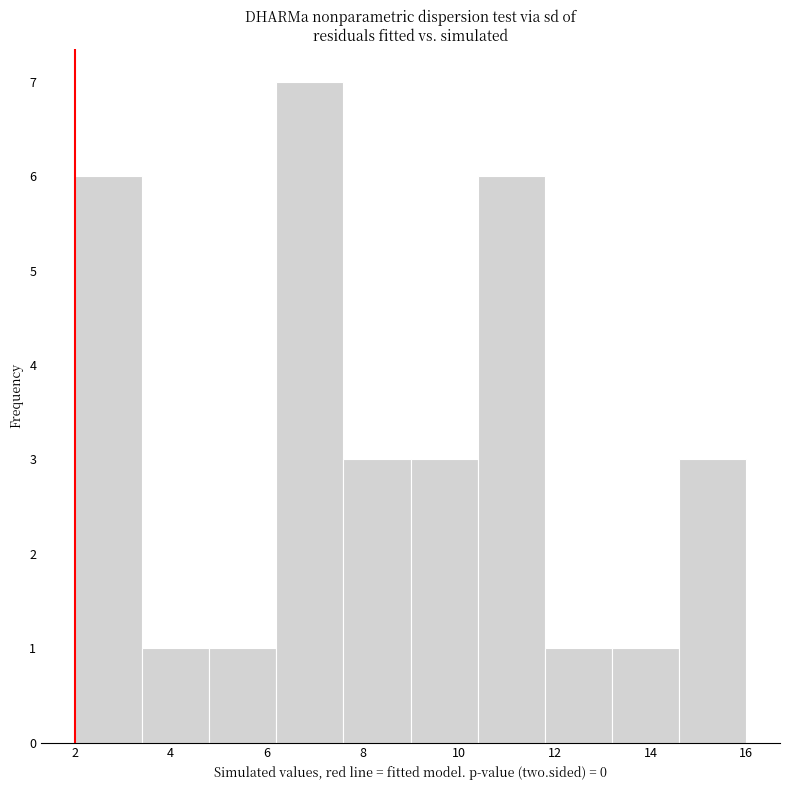

Which range on the x-axis has the tallest bar?

6.2 to 7.6